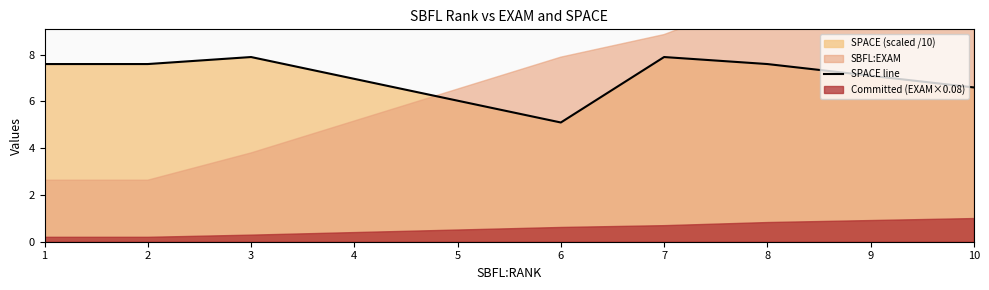

What is the difference between the second highest and minimum values?

2.8